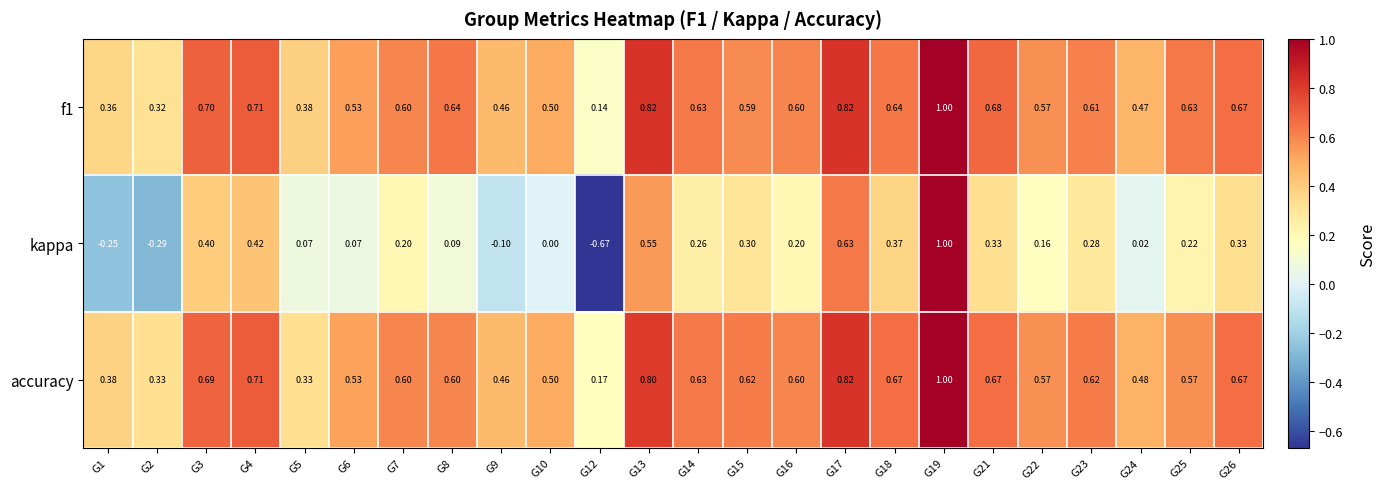

Between G22 and G23, which series saw the biggest shift?

kappa